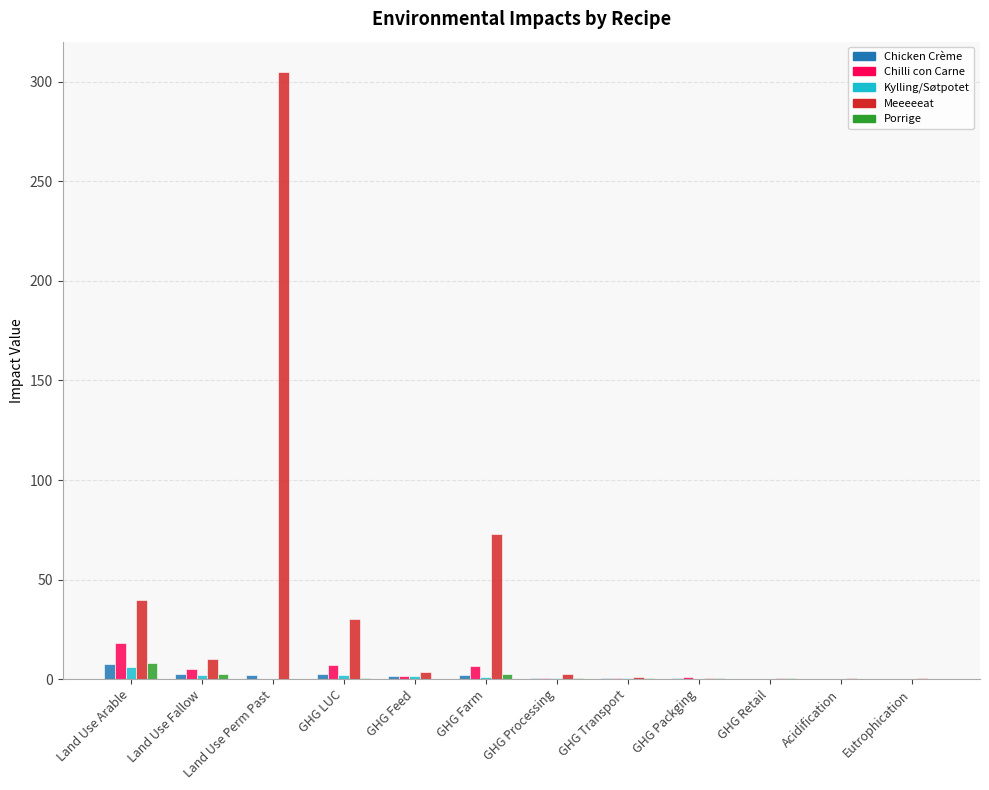

At which category is the sum across all series the highest?

Land Use Perm Past